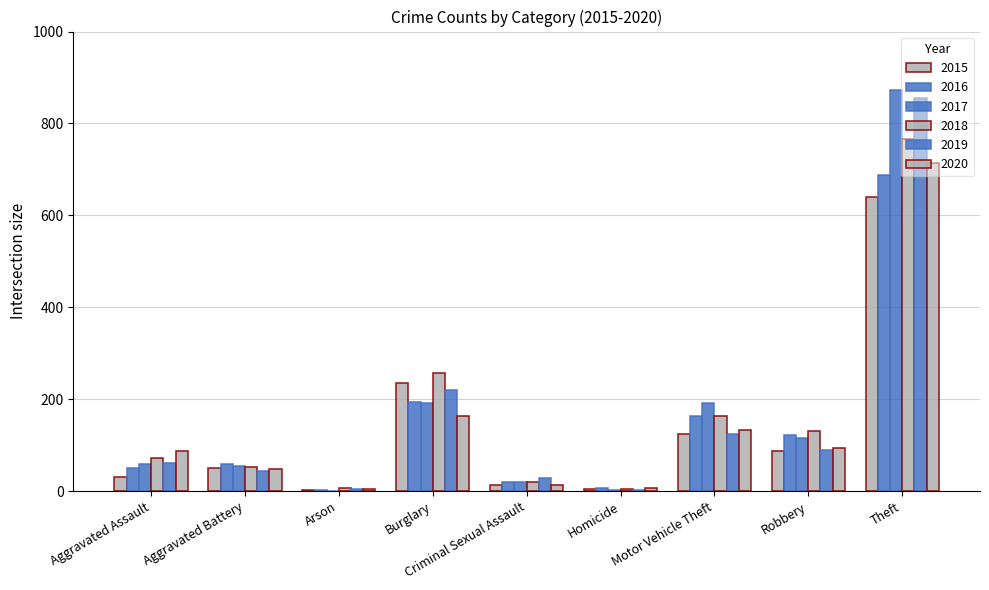

Are the bars grouped side by side (vs. stacked)?

Yes